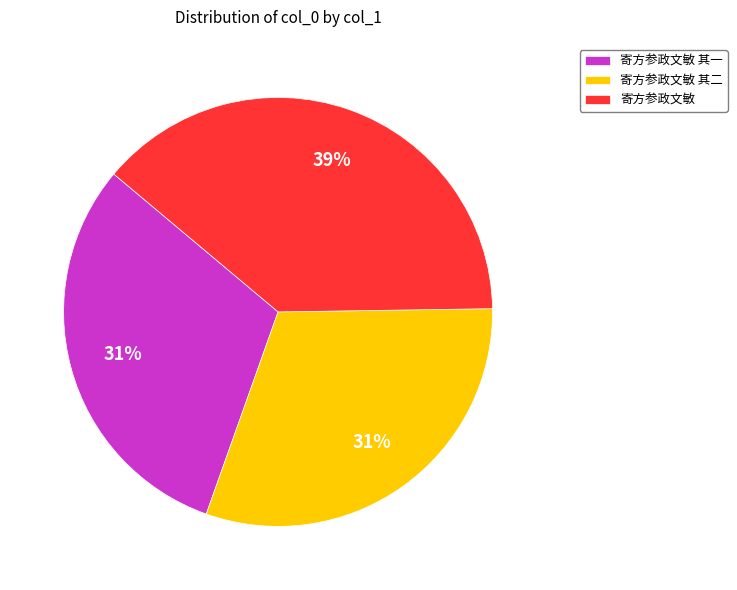

The 寄方参政文敏 其一 slice represents 40% of the pie. True or false?

False